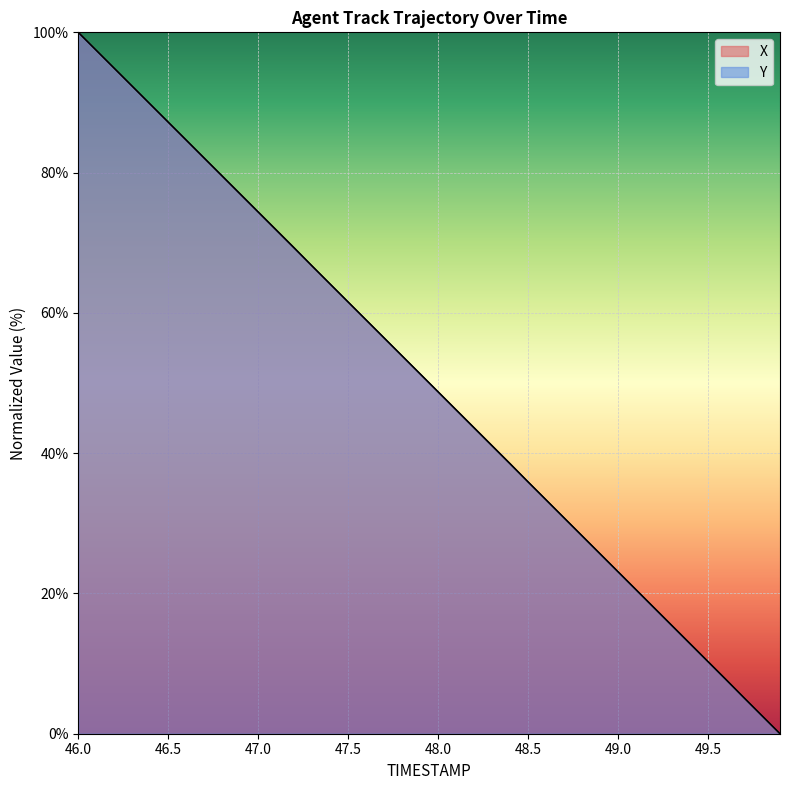

Rank the categories by X value from highest to lowest.

46.0, 46.1, 46.2, 46.3, 46.4, 46.5, 46.6, 46.7, 46.8, 46.9, 47.0, 47.1, 47.2, 47.3, 47.4, 47.5, 47.6, 47.7, 47.8, 47.9, 48.0, 48.1, 48.2, 48.3, 48.4, 48.5, 48.6, 48.7, 48.8, 48.9, 49.0, 49.1, 49.2, 49.3, 49.4, 49.5, 49.6, 49.7, 49.8, 49.9